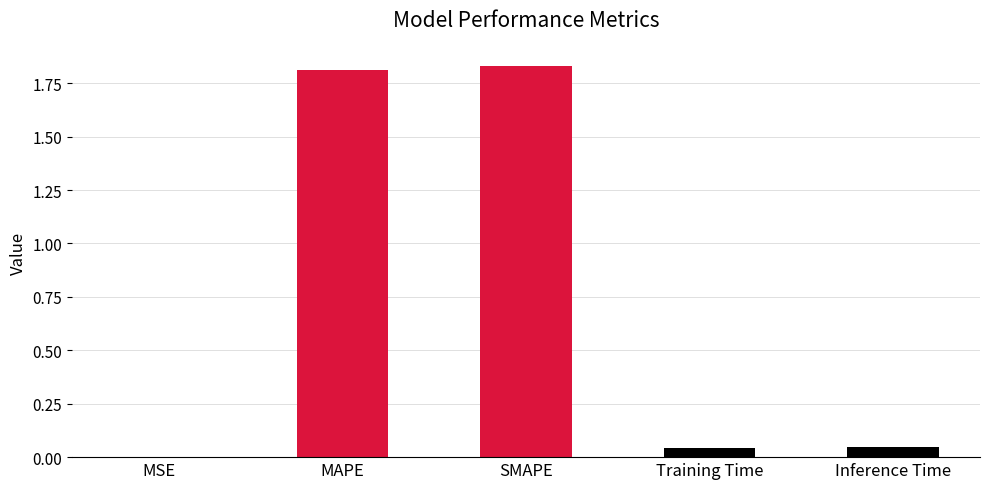

What position from the left is SMAPE?

3